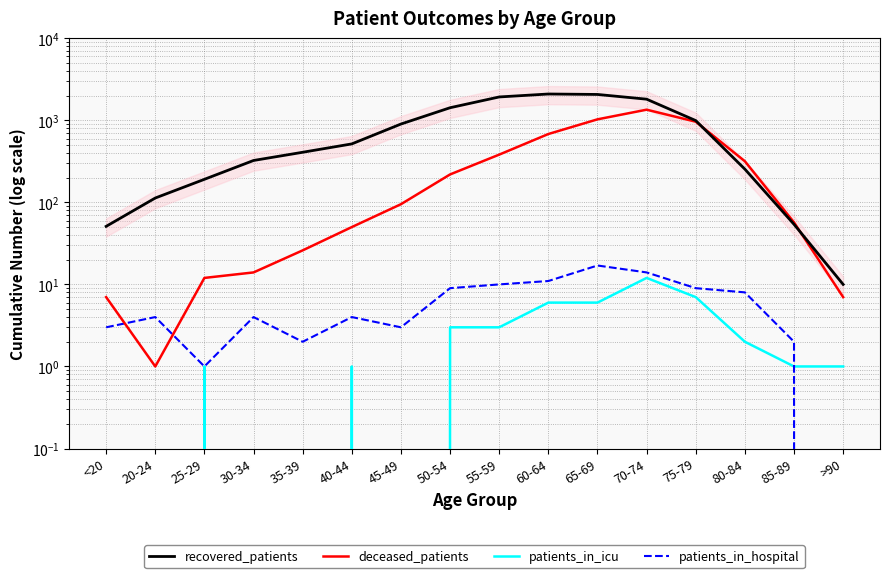

At which label does patients_in_hospital reach its minimum?

>90